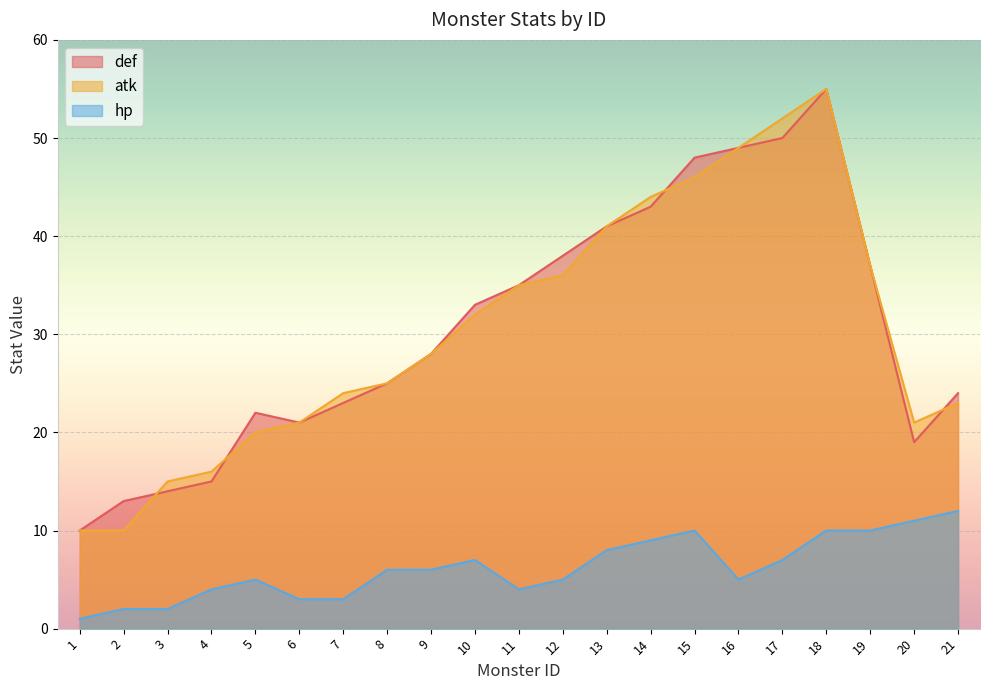

What is the maximum value for atk?

55